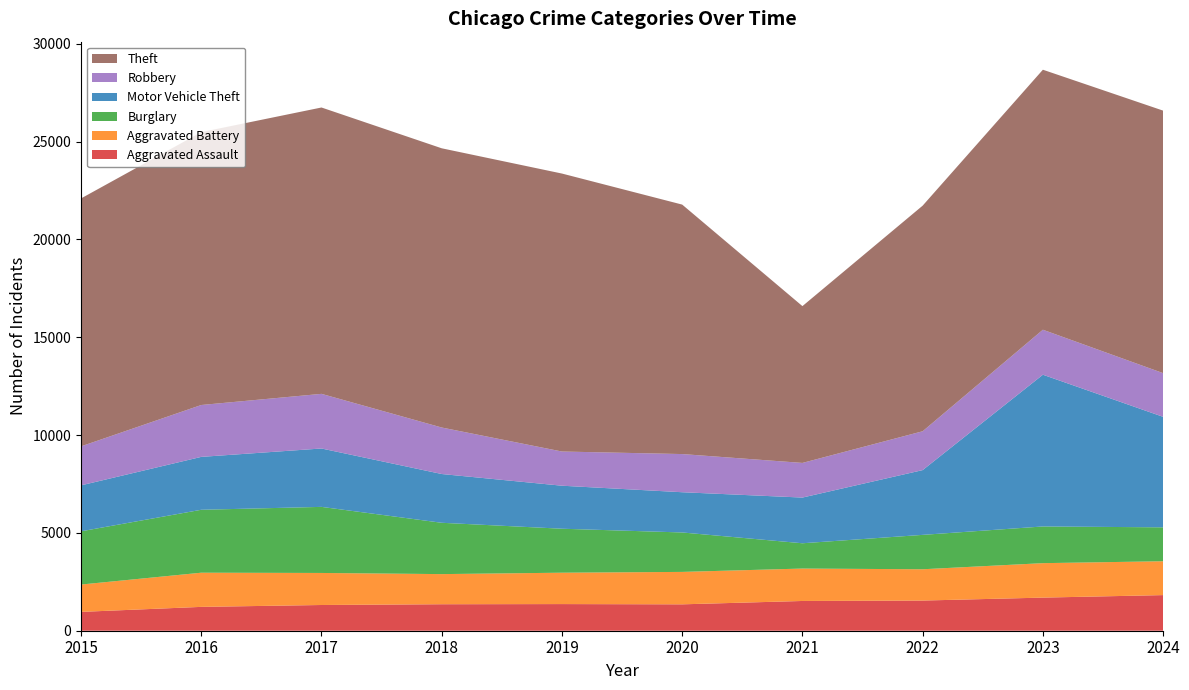

Reading left to right, what are all the values shown in this chart?

Aggravated Assault: 963	1219	1315	1354	1362	1349	1521	1542	1693	1821
Aggravated Battery: 1398	1747	1638	1540	1604	1658	1657	1600	1761	1731
Burglary: 2721	3217	3378	2624	2248	2016	1293	1758	1876	1733
Motor Vehicle Theft: 2349	2704	2985	2493	2199	2057	2336	3311	7757	5649
Robbery: 1994	2652	2793	2377	1748	1951	1771	1986	2300	2234
Theft: 12674	13949	14639	14274	14210	12753	8016	11533	13292	13420